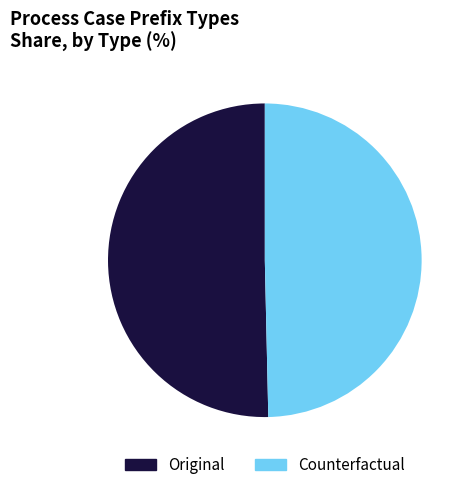

How many segments does this pie chart have?

2